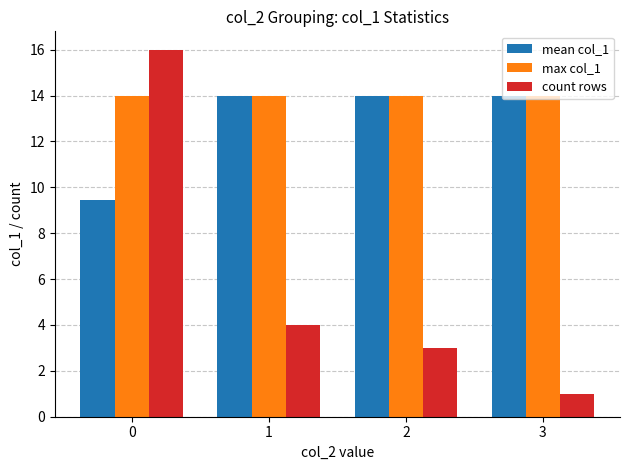

Reading right to left, extract all data points from this chart.

mean col_1: 14.0	14.0	14.0	9.4
max col_1: 14.0	14.0	14.0	14.0
count rows: 1.0	3.0	4.0	16.0